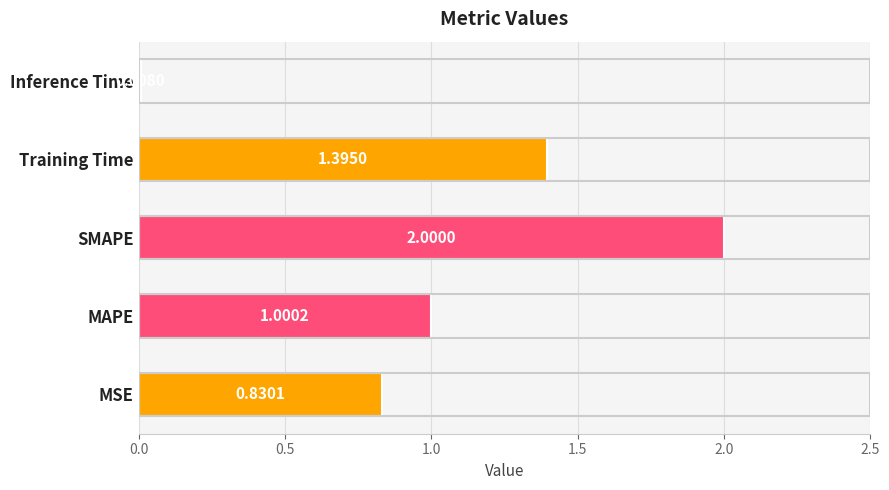

Which has a higher value, MSE or Inference Time?

MSE